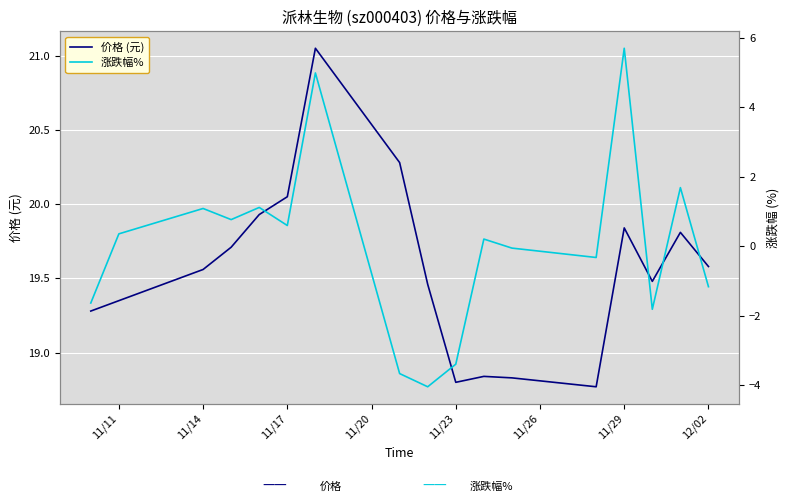

What is the difference between the maximum and minimum values in the 价格 (元) series?

2.3